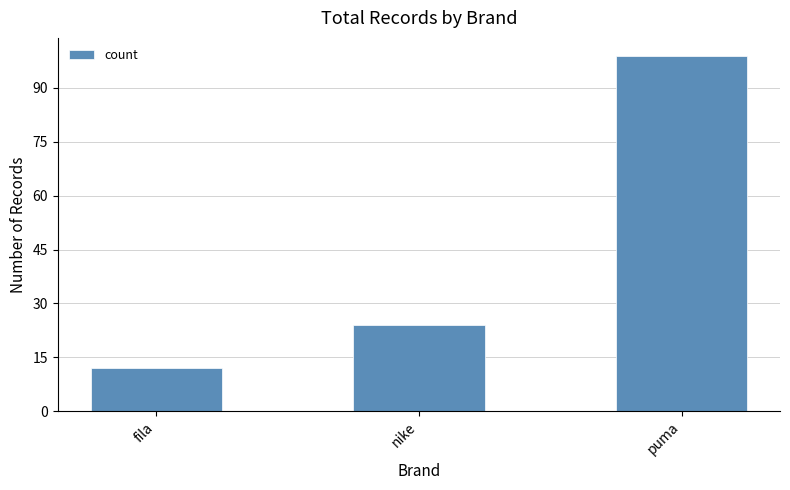

Where is the data nearest to the value 55?

nike